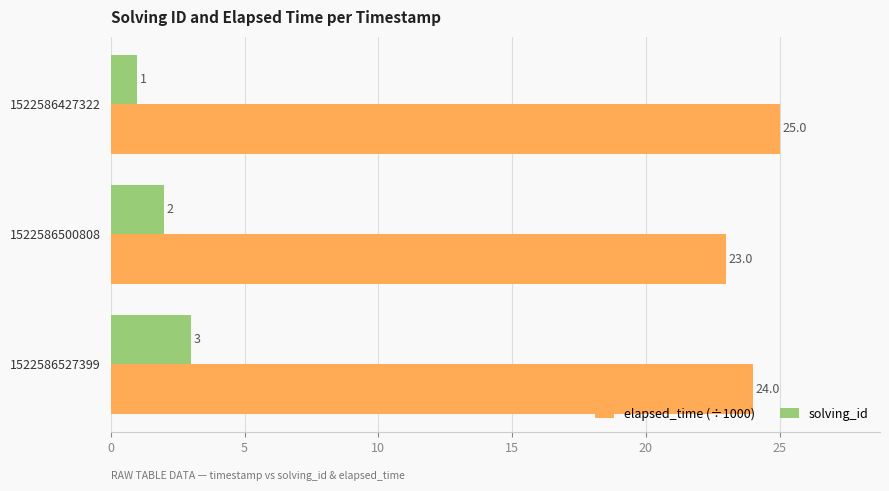

What is the sum of all solving_id values?

6